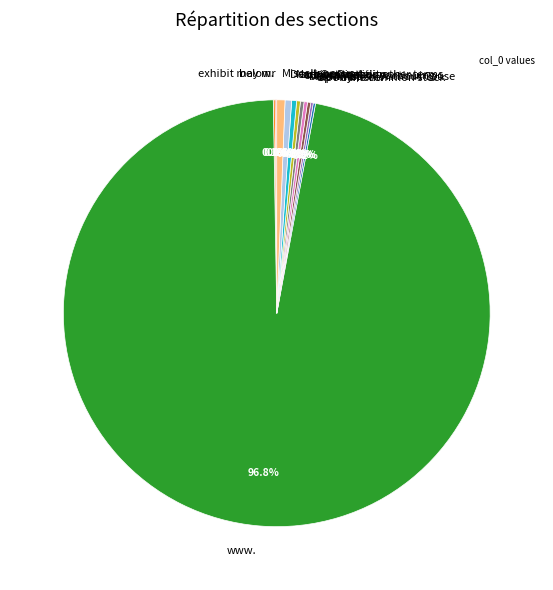

Is the sum of www. and Death or Disability greater than half?

Yes